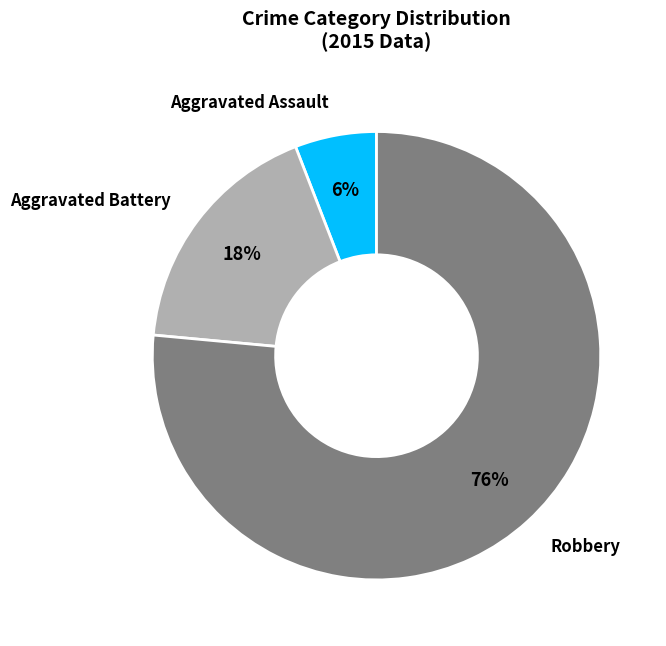

How many segments does this pie chart have?

3